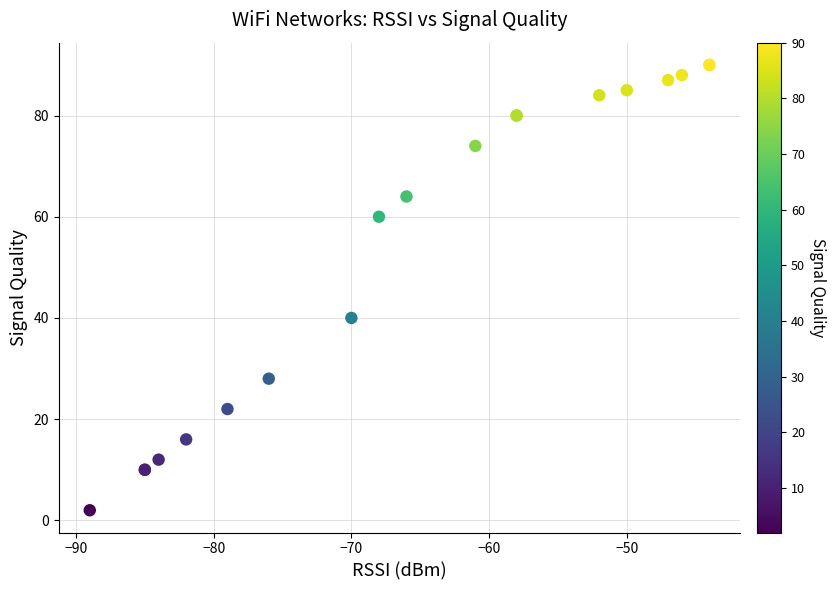

What Y value in the scatter plot is closest to 46?

40